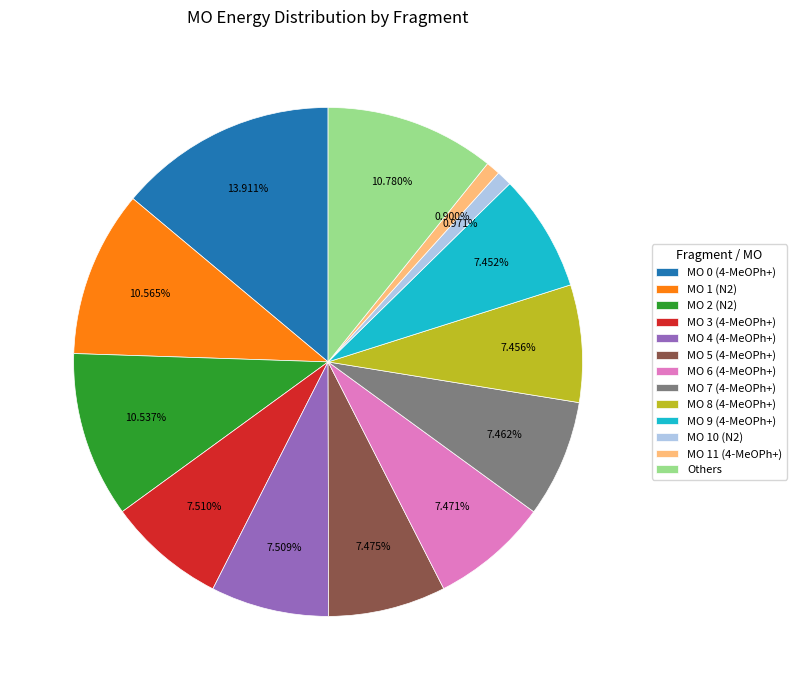

Does MO 10 (N2) represent more than half of the total?

No